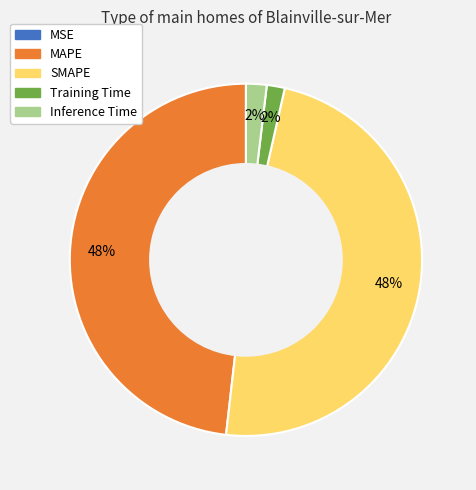

What percentage is the SMAPE slice, to the nearest percent?

48%